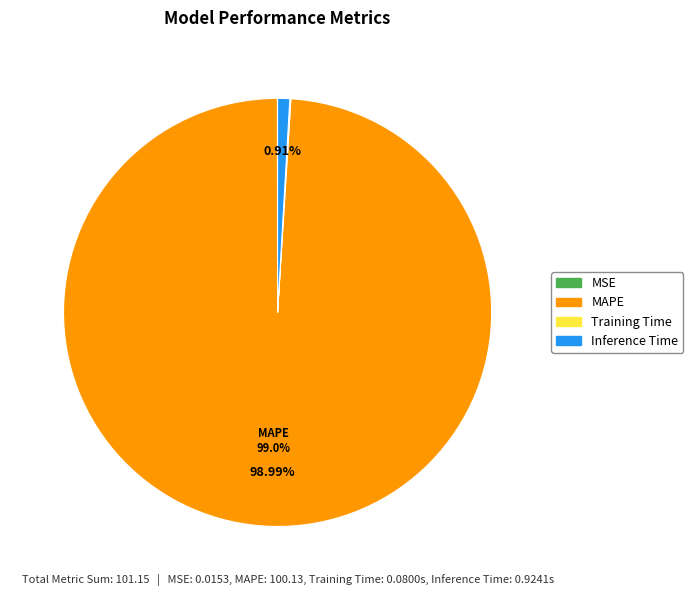

Which category has the biggest portion of the pie?

MAPE